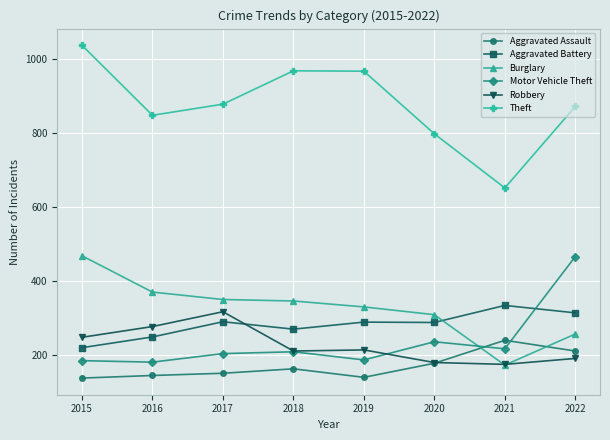

What is the difference between the maximum and minimum values in the Theft series?

385